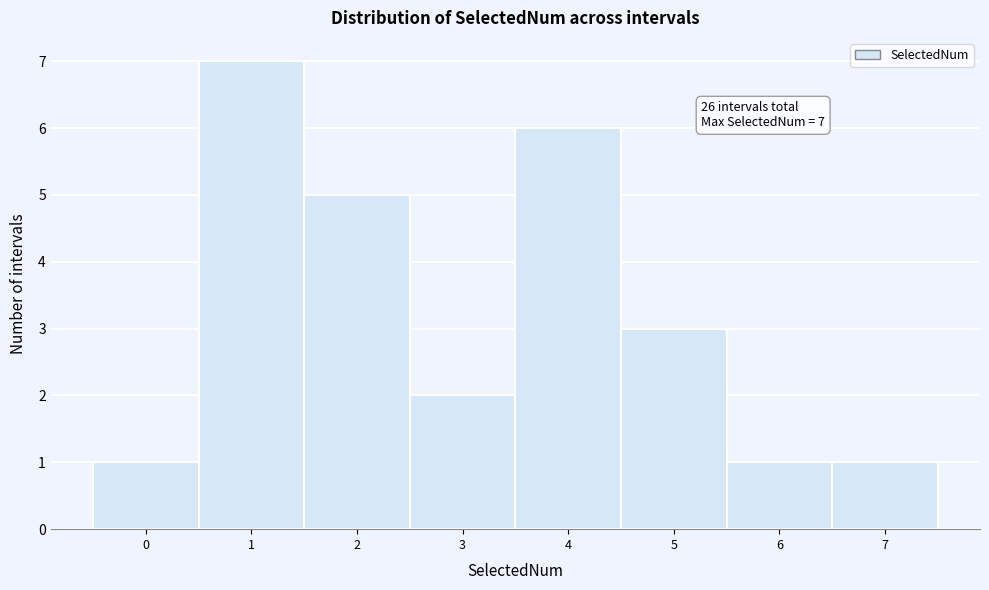

Which range on the x-axis has the tallest bar?

0.5 to 1.5